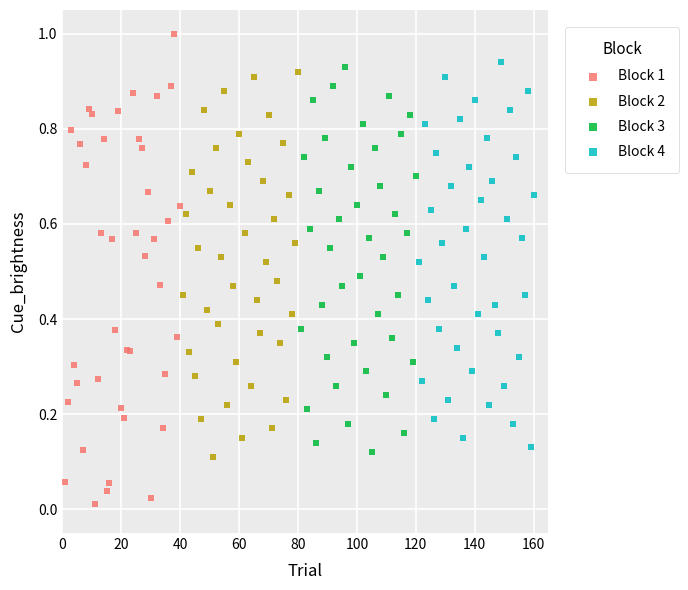

Which series contains the highest Y value?

Block 1